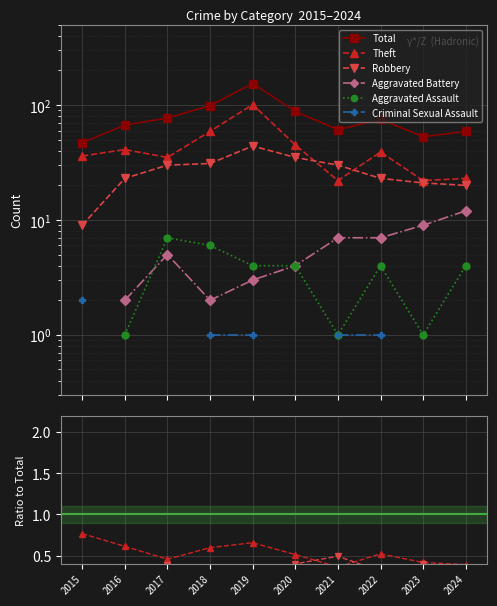

Where does the Total series first go above 75?

2017